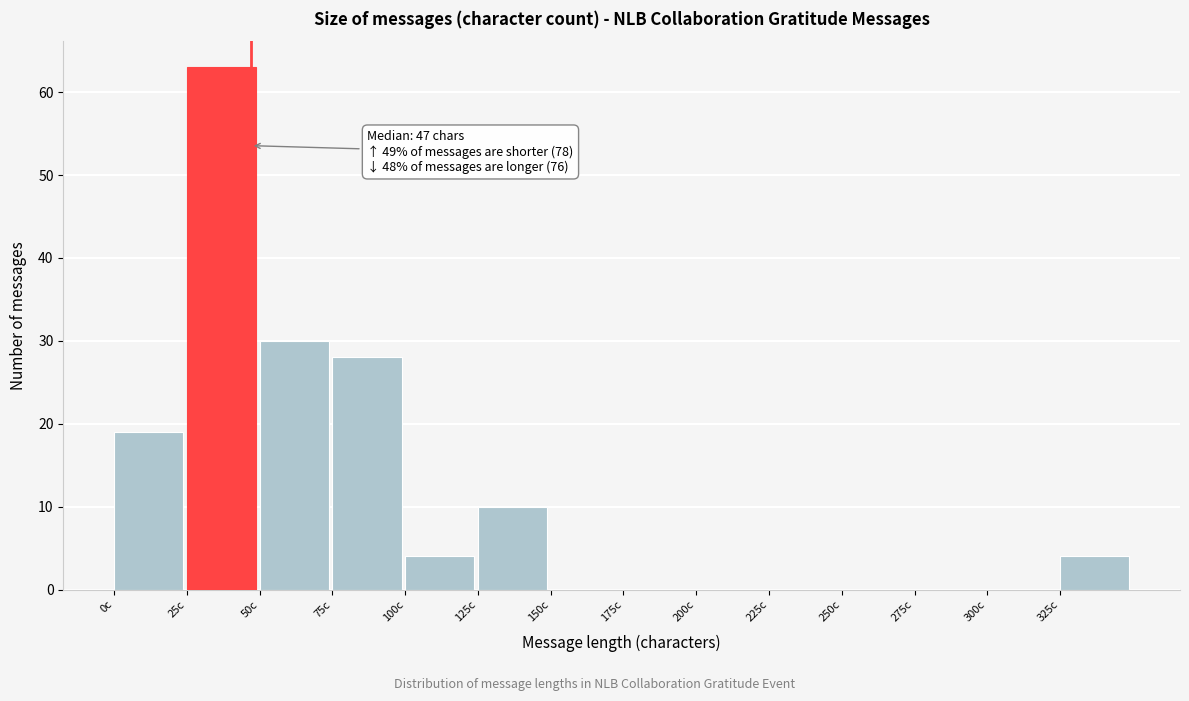

Which range on the x-axis has the tallest bar?

25 to 50